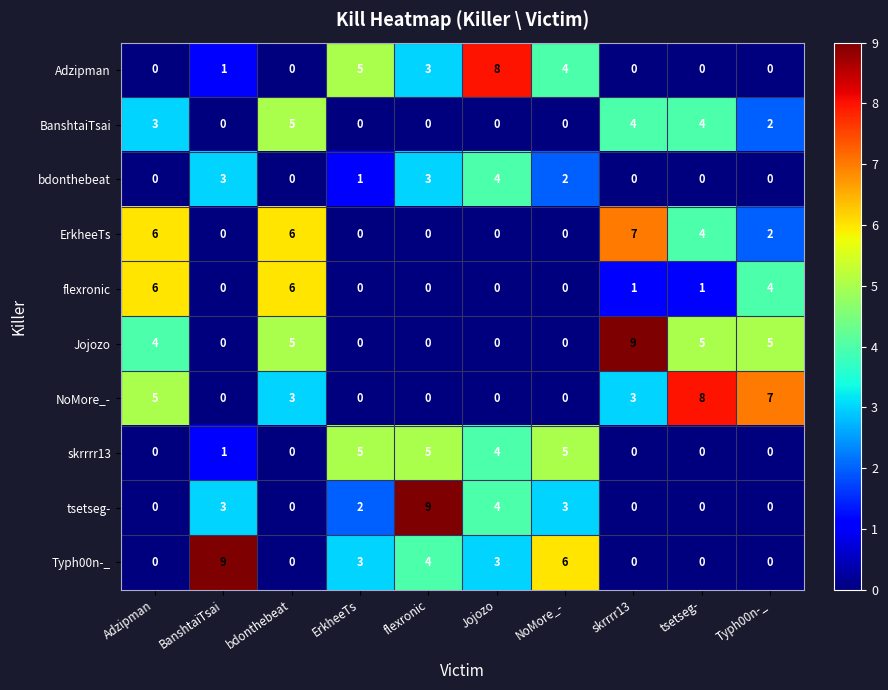

Count the tsetseg- values in the range 0 to 3.

8